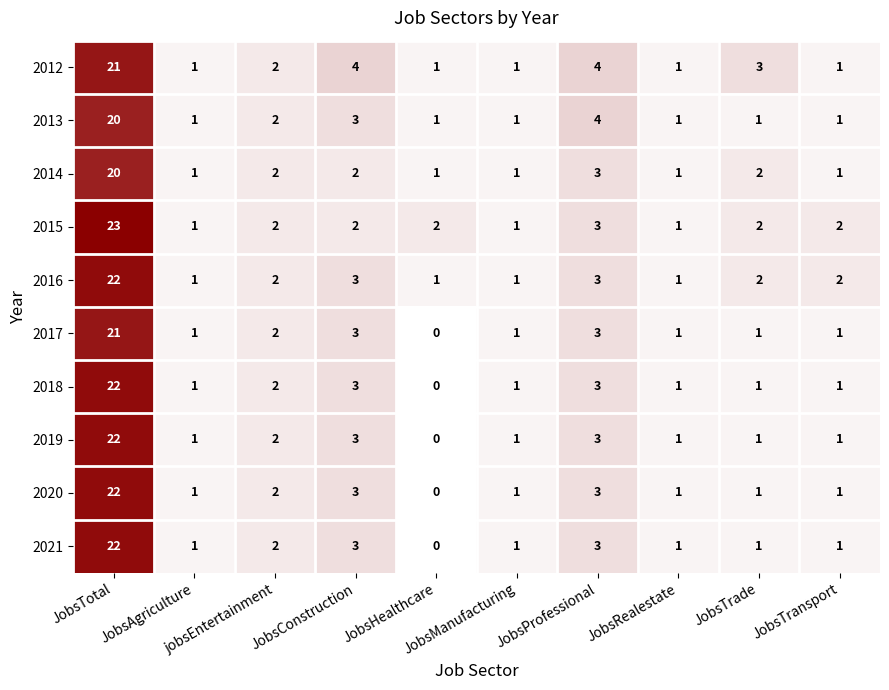

What is the difference between the maximum and minimum values in the 2021 series?

22